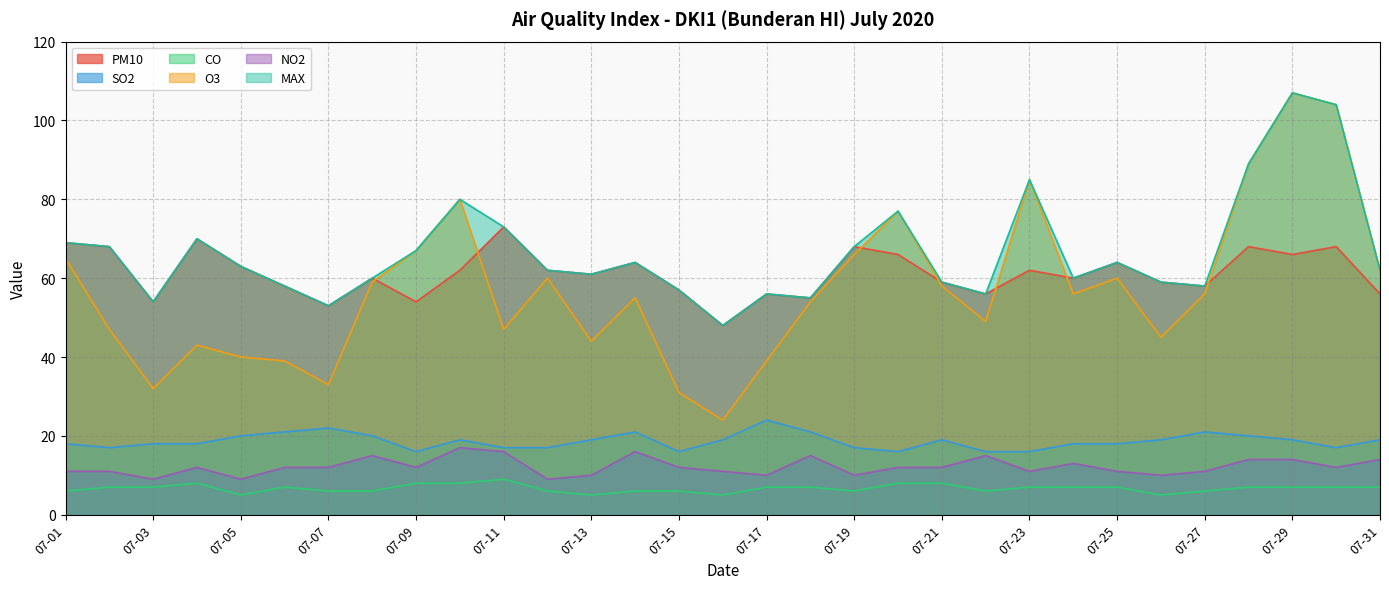

Rank the series at 07-16 from highest to lowest value.

pm10, max, o3, so2, no2, co